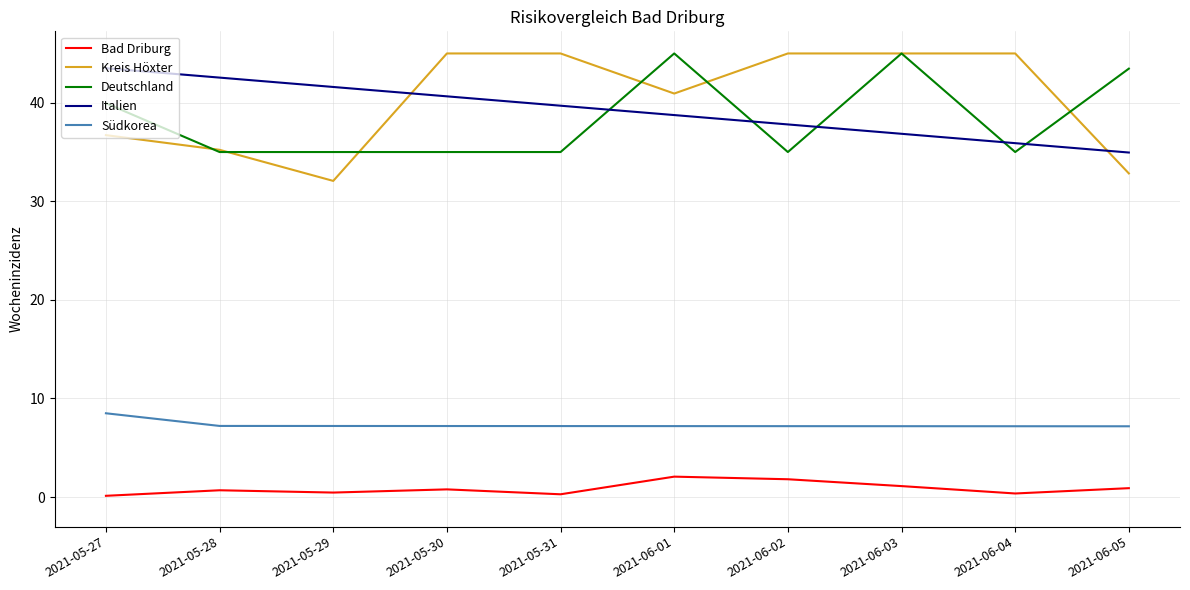

What is the approximate value of Kreis Höxter at 2021-05-28?

35.2